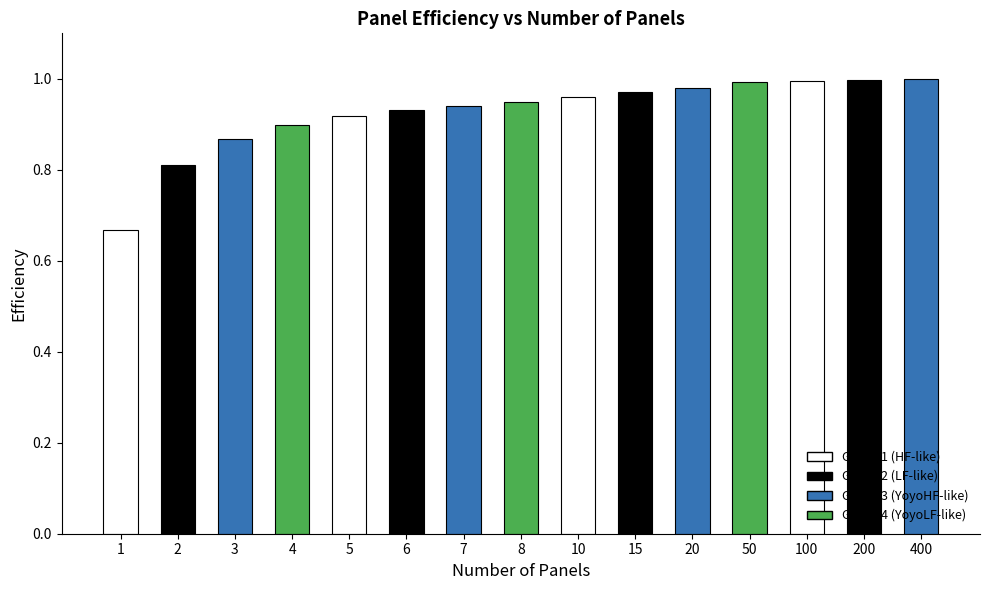

True or false: the data shows 0.3 at 15.

False